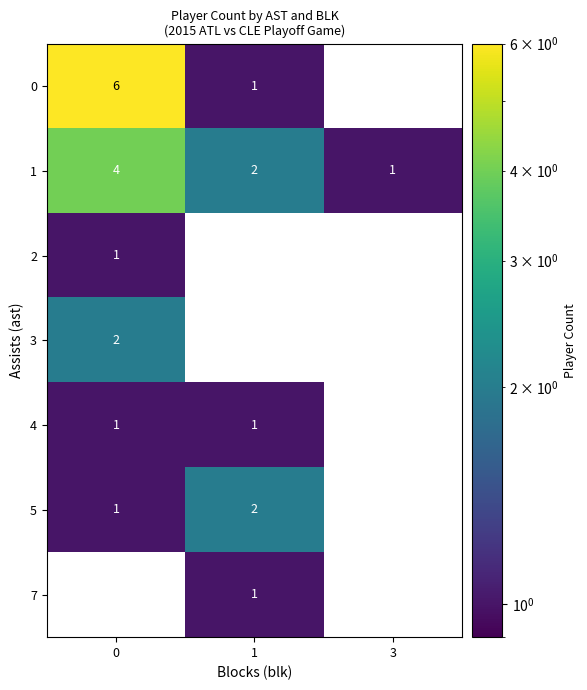

What is the difference between the highest and lowest values at 1?

1.0